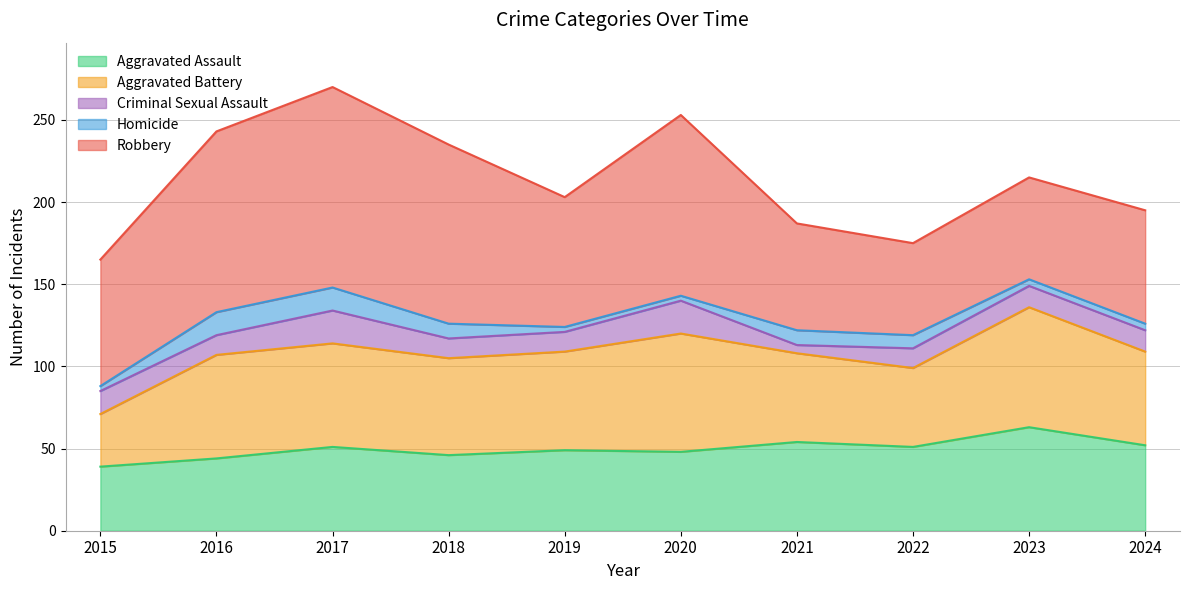

What is the value of the Homicide point at the 8th from the left?

8